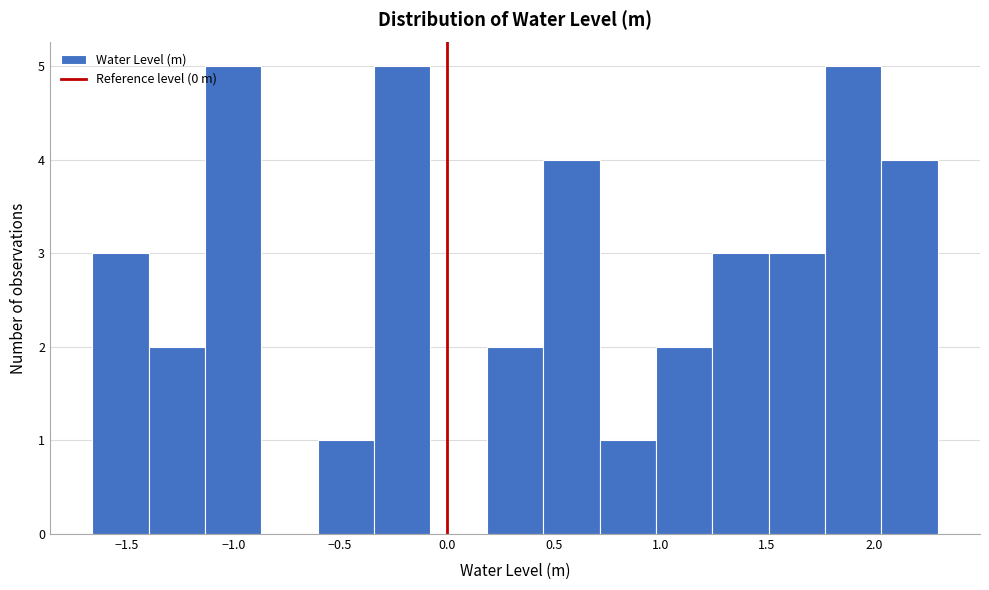

Reading left to right, transcribe this chart: for each bar, give the range it covers on the x-axis and its height. Neither the bar edges nor the heights are printed on the chart, so give them approximately, as read against the axes.

-1.65 to -1.40: 3
-1.40 to -1.15: 2
-1.15 to -0.85: 5
-0.85 to -0.60: 0
-0.60 to -0.35: 1
-0.35 to -0.10: 5
-0.10 to 0.20: 0
0.20 to 0.45: 2
0.45 to 0.70: 4
0.70 to 1.00: 1
1.00 to 1.25: 2
1.25 to 1.50: 3
1.50 to 1.75: 3
1.75 to 2.05: 5
2.05 to 2.30: 4